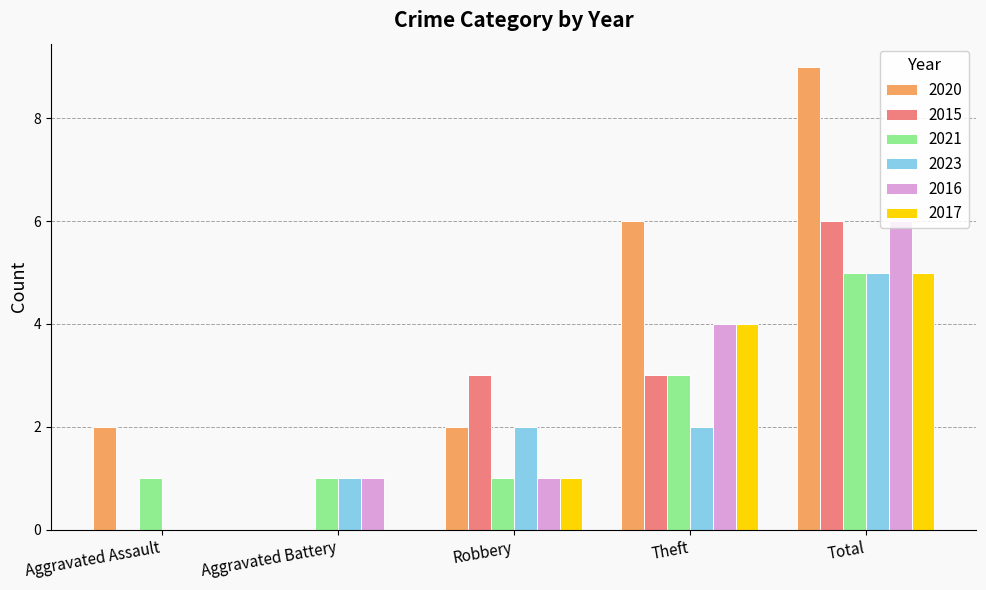

Which series changed the most between Robbery and Total?

2020